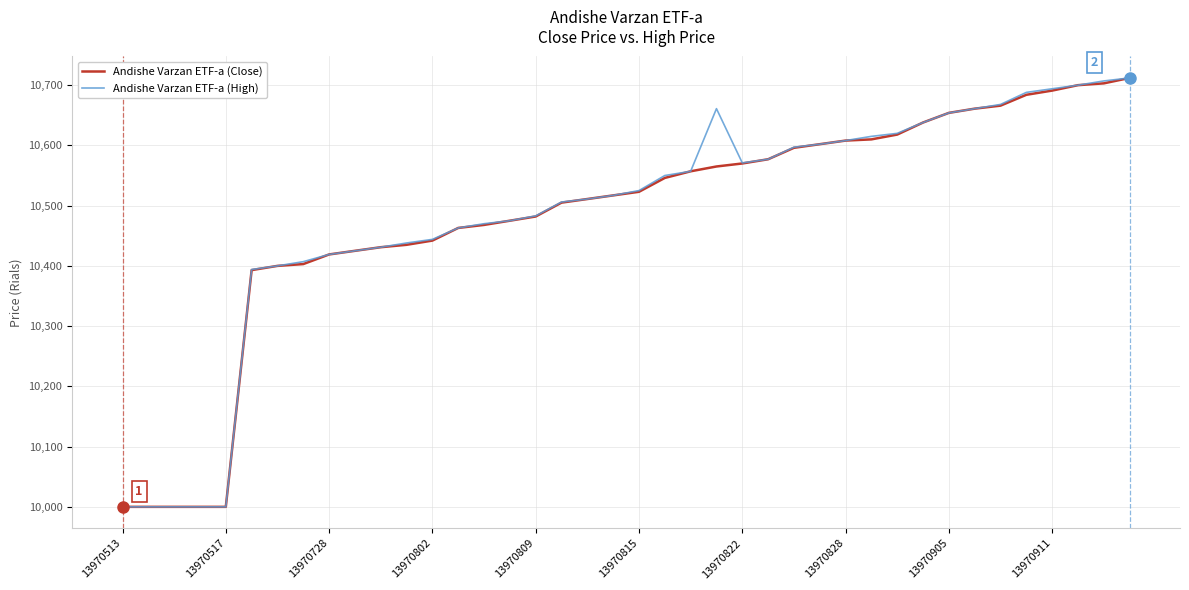

What is the minimum value shown in the chart?

10000